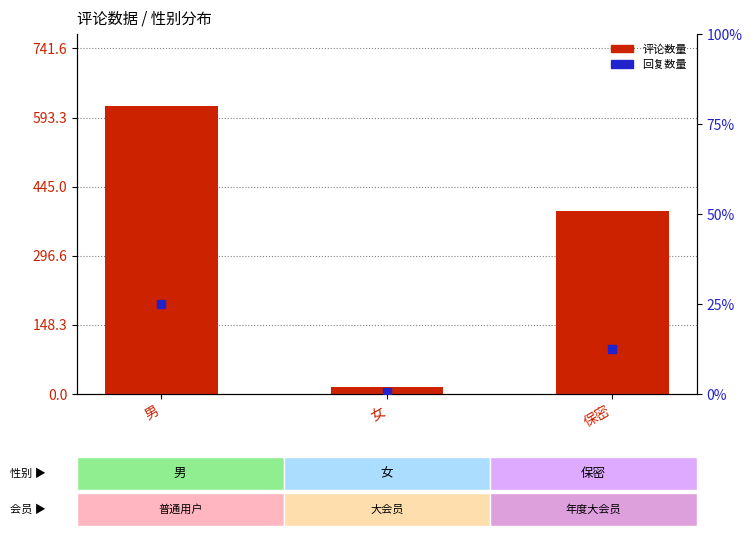

Which series has the largest total across all categories?

评论数量